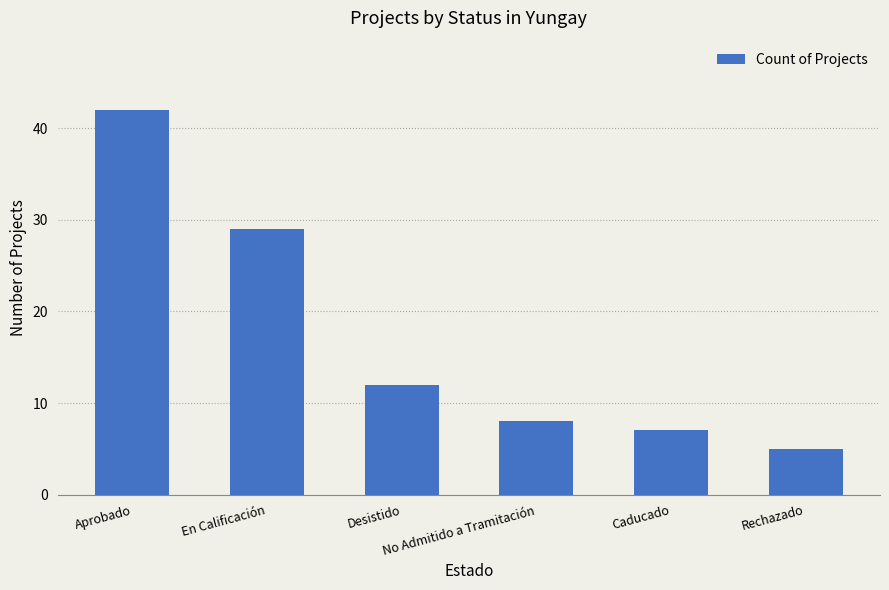

What is the difference between the values at En Calificación and Desistido?

17